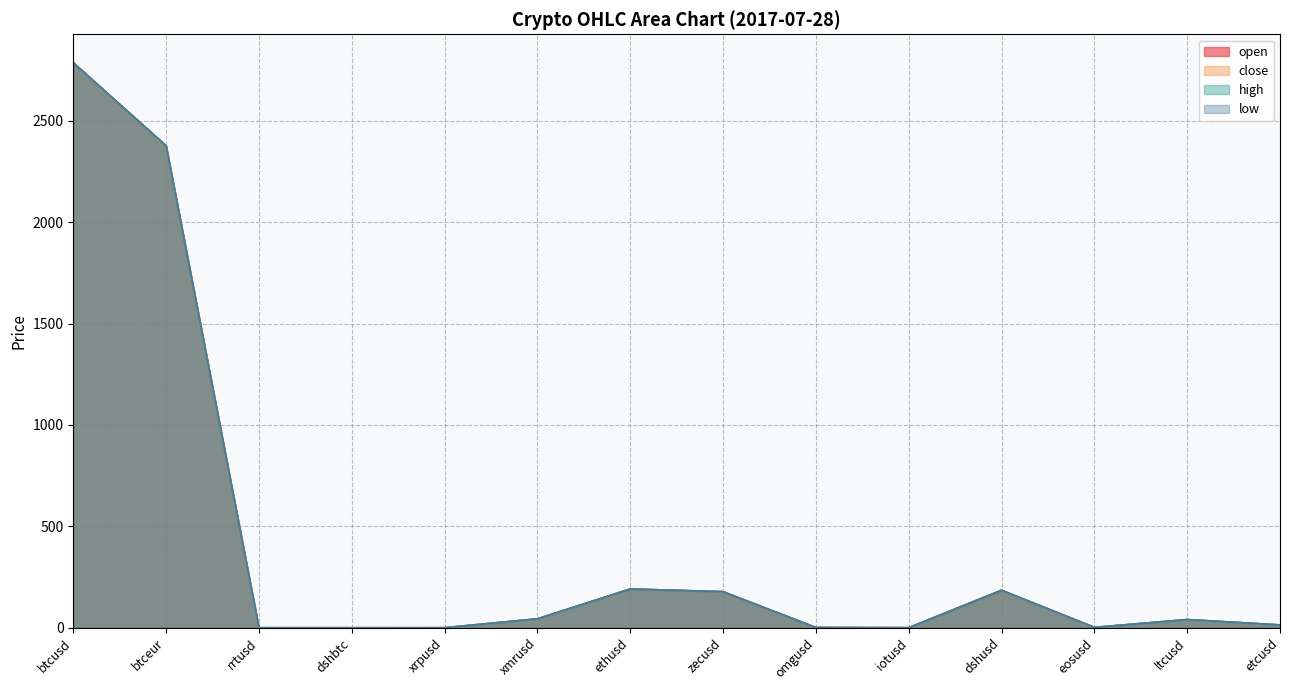

What is the maximum value shown in the chart?

2786.7